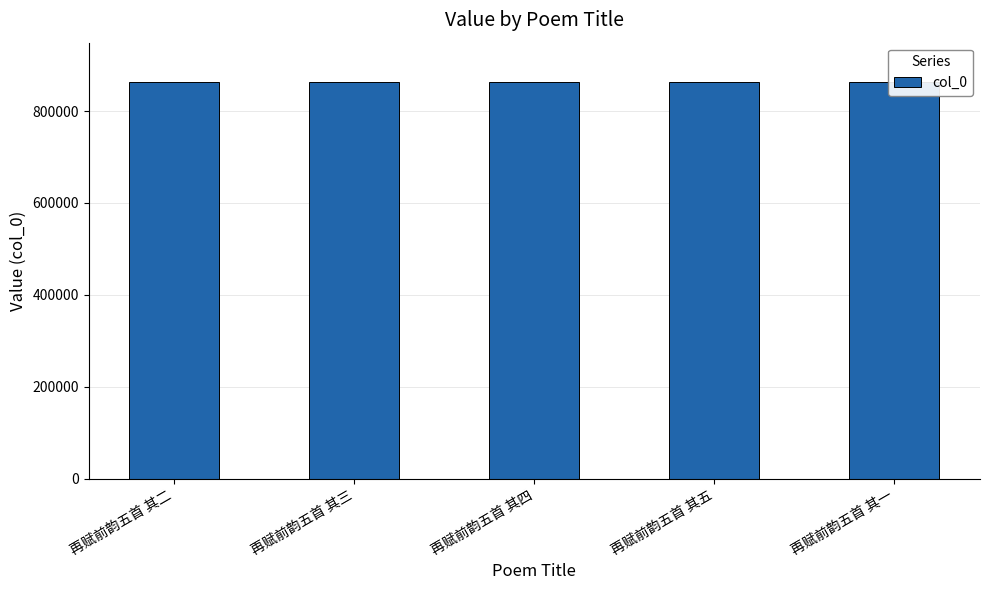

How many data points does each series have?

5